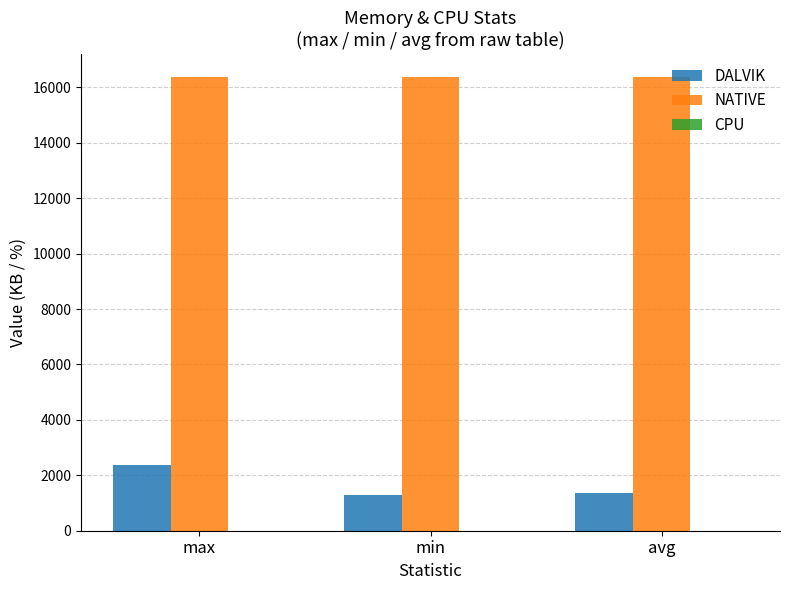

What is the label of the 1st bar from the left?

max